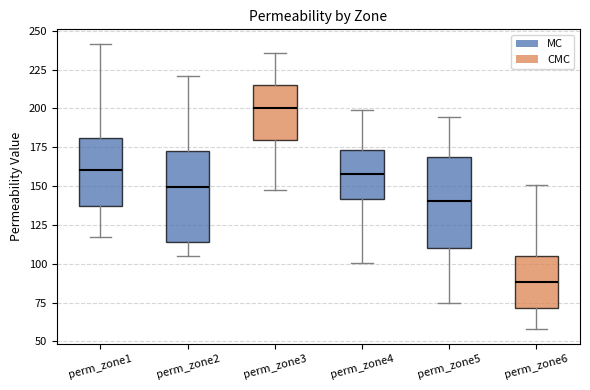

Which box's median line is the lowest?

perm_zone6